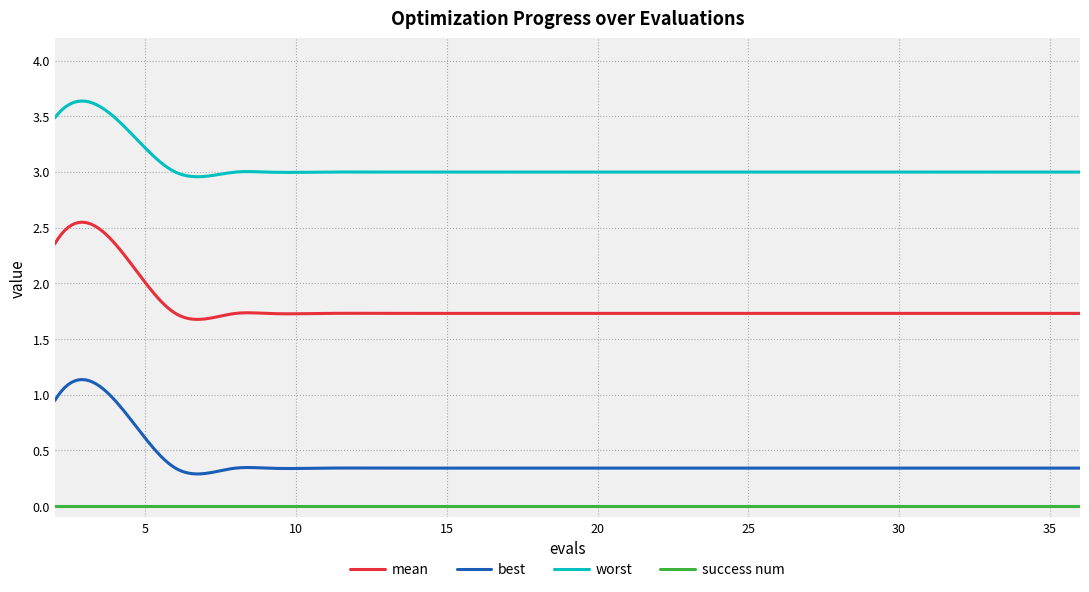

What is the difference between the maximum and minimum values in the best series?

0.8